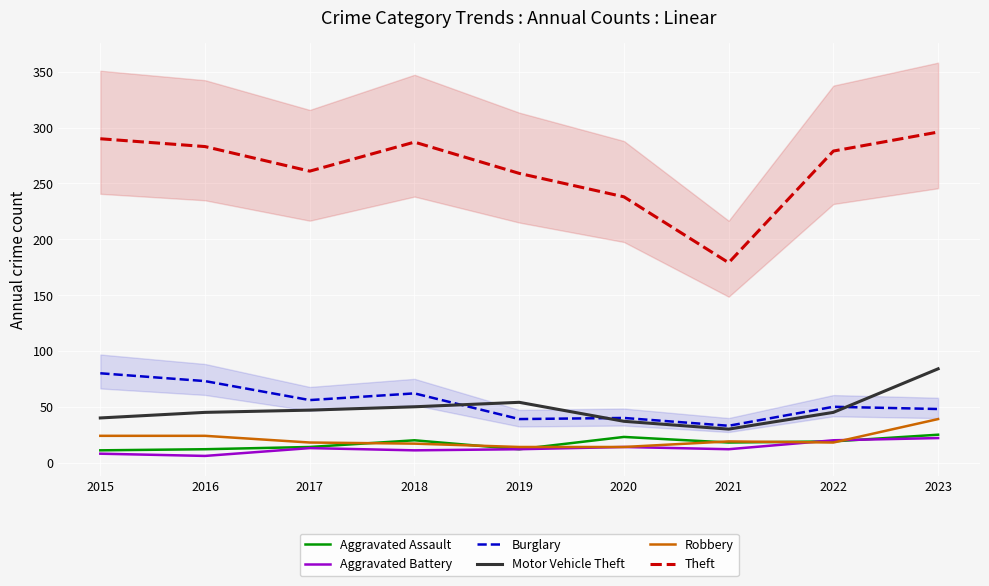

How many values in the Theft series exceed 279?

4